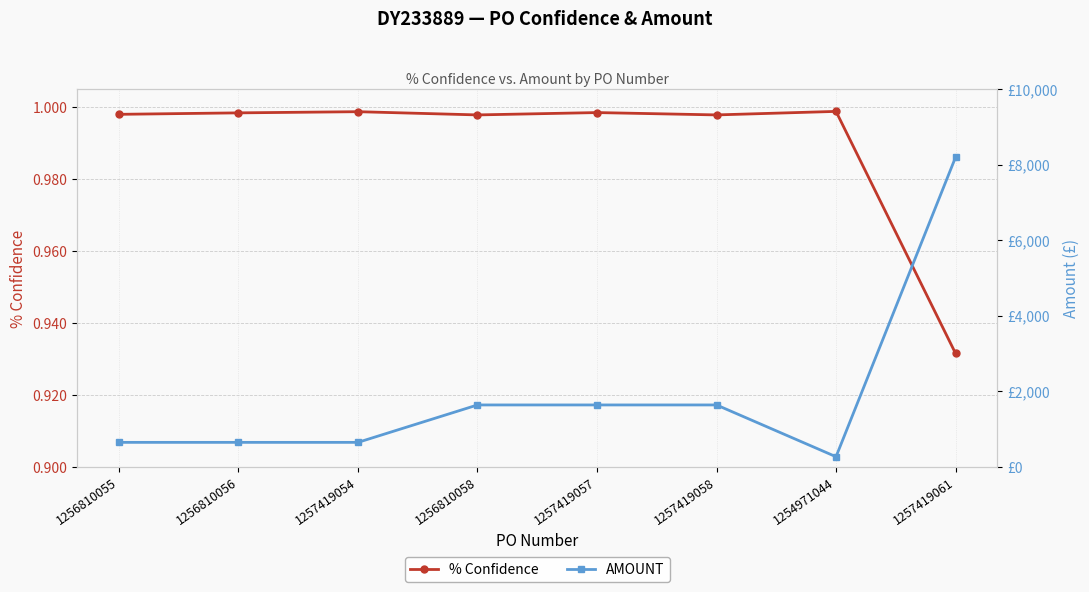

What is the label of the 3rd point from the left?

1257419054